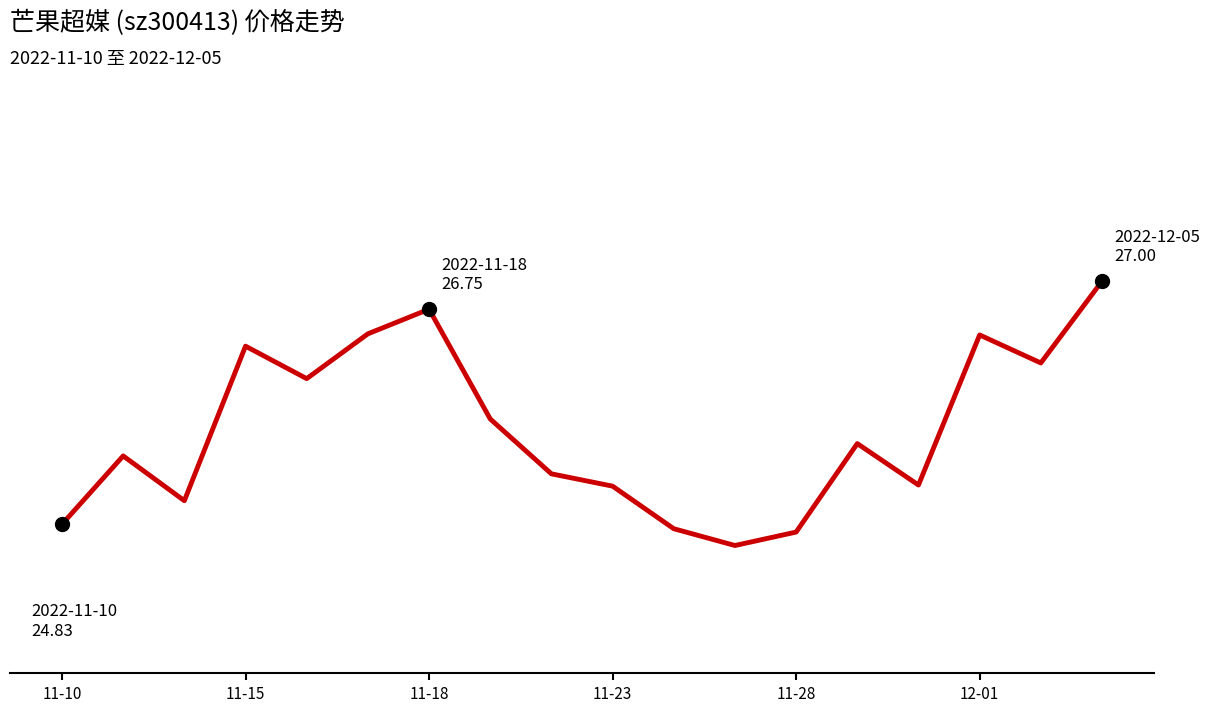

Reading left to right, extract all data points from this chart.

24.8	25.4	25.0	26.4	26.1	26.5	26.8	25.8	25.3	25.2	24.8	24.6	24.8	25.6	25.2	26.5	26.3	27.0